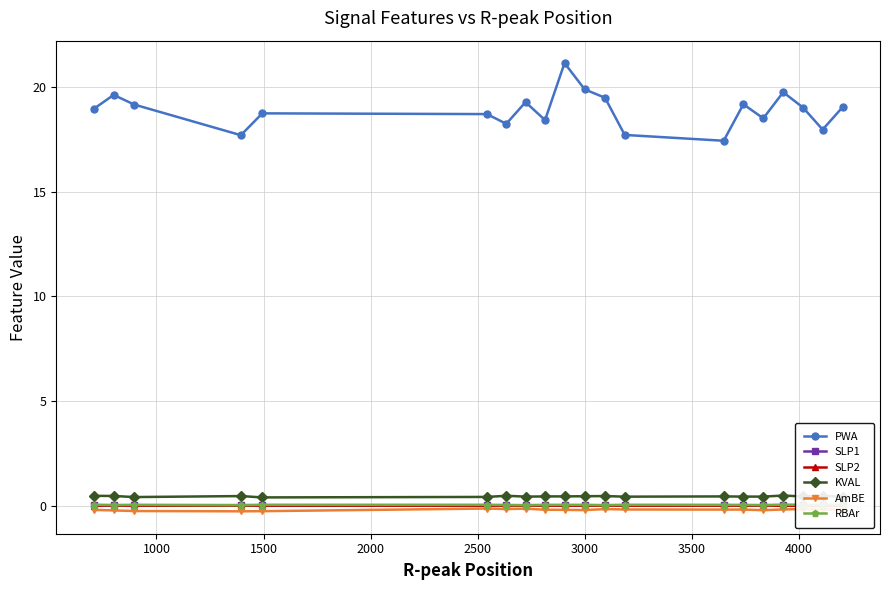

What is the highest value of the PWA series?

21.2